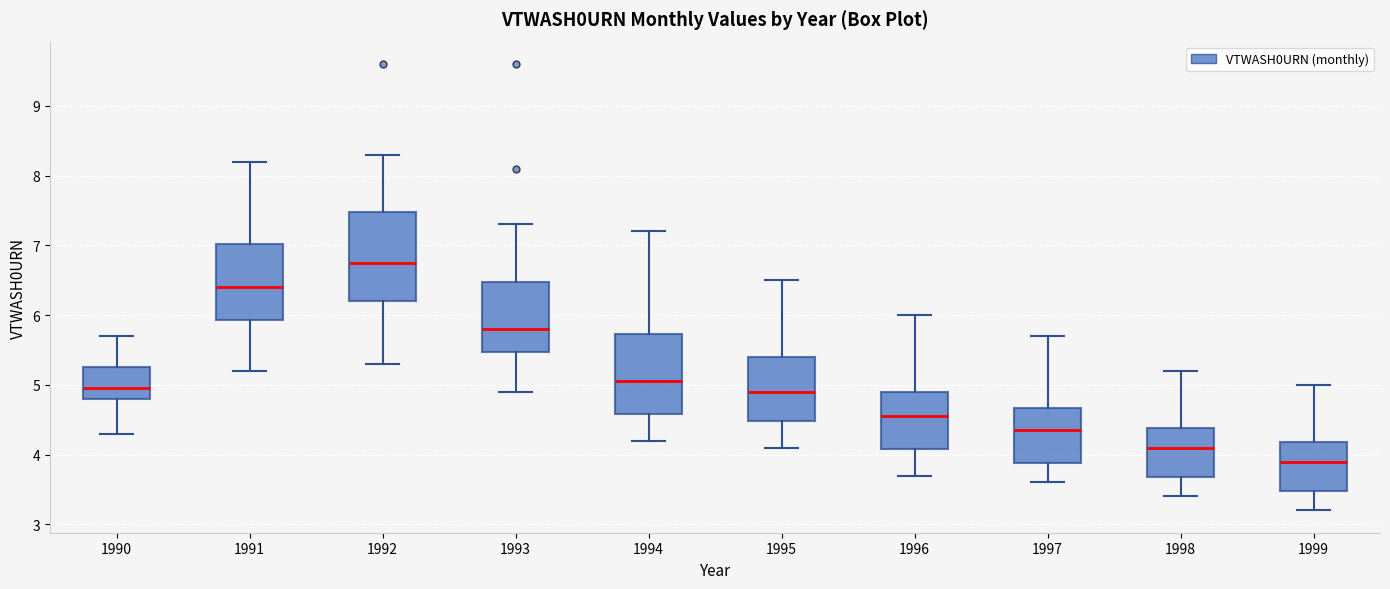

Where does the lower whisker of the box at x = 1996 end on the y-axis? The values are not printed on the chart, so give them approximately, as read against the axis.

3.7